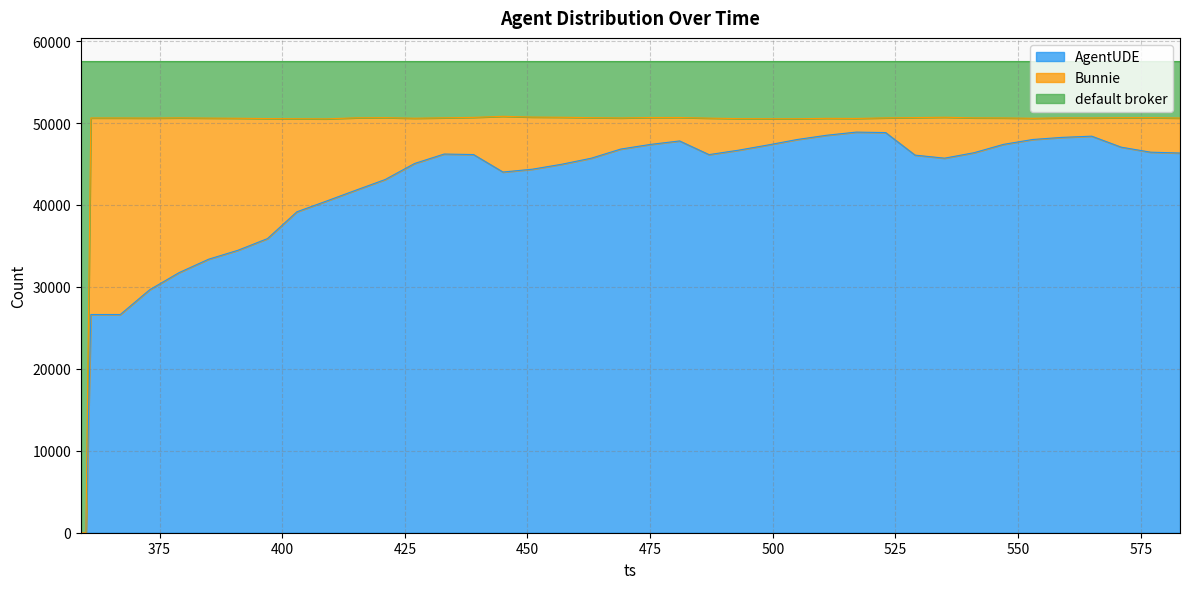

What is the highest value of the AgentUDE series?

48889